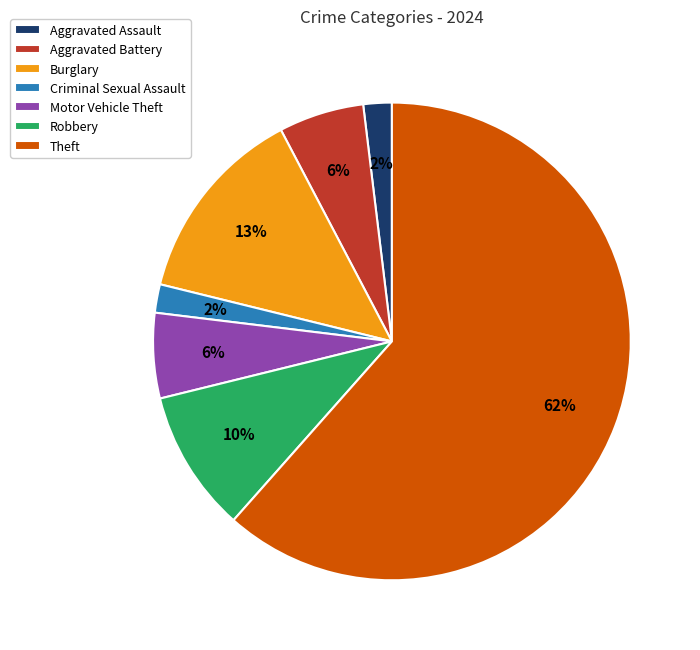

Which has a higher value, Robbery or Aggravated Battery?

Robbery